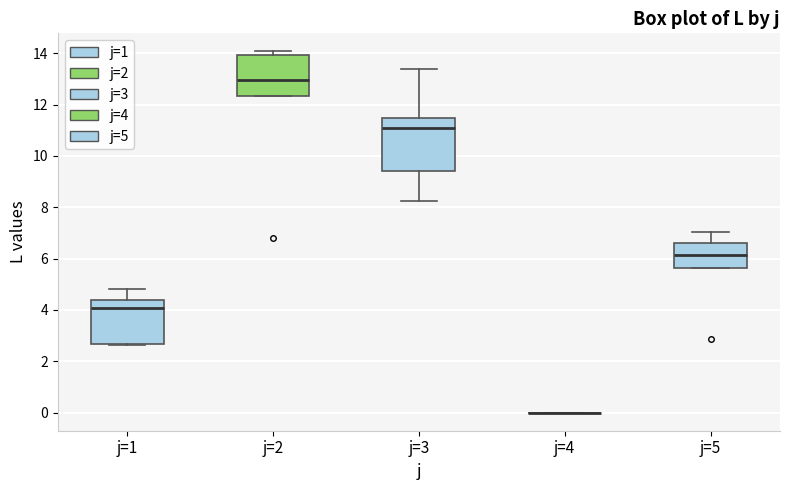

Where does the median line of the box for j=5 sit on the y-axis? The values are not printed on the chart, so give them approximately, as read against the axis.

6.2